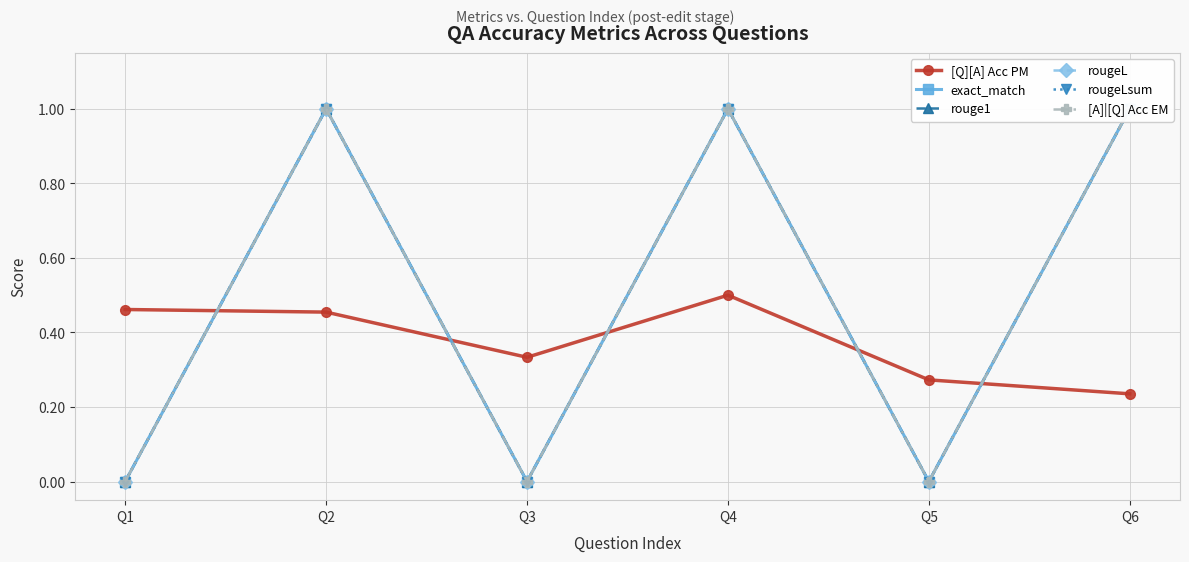

Which series has the largest total across all categories?

exact_match